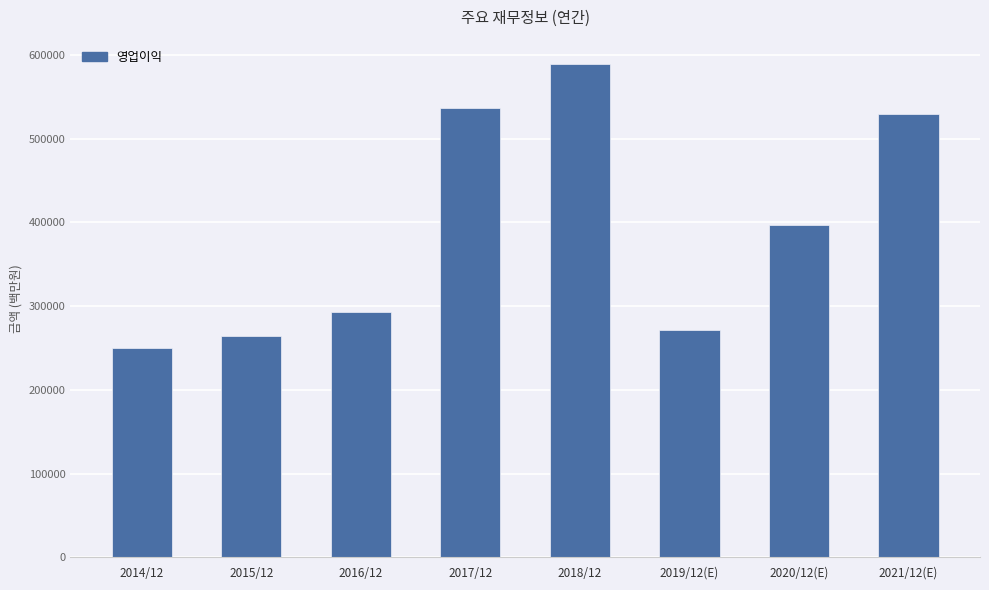

Rank the categories by value from lowest to highest.

2014/12, 2015/12, 2019/12(E), 2016/12, 2020/12(E), 2021/12(E), 2017/12, 2018/12